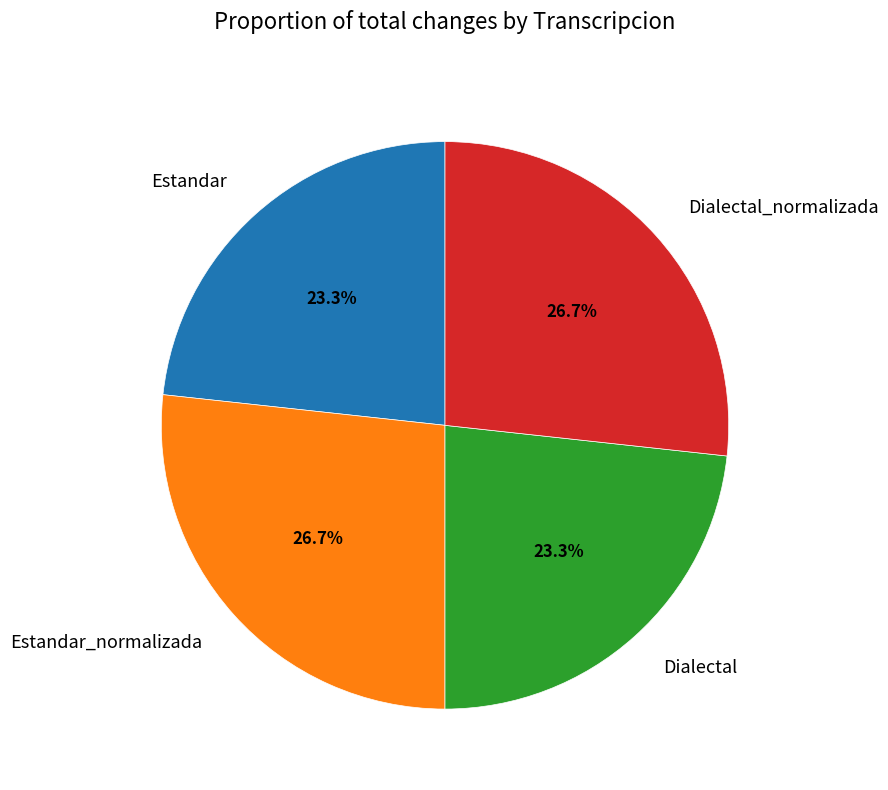

What percentage is the Dialectal slice, to the nearest percent?

23%